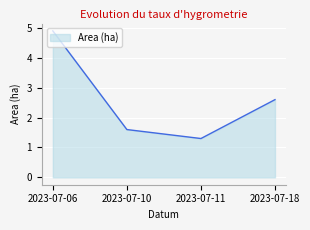

Which label corresponds to the largest value in the chart?

2023-07-06